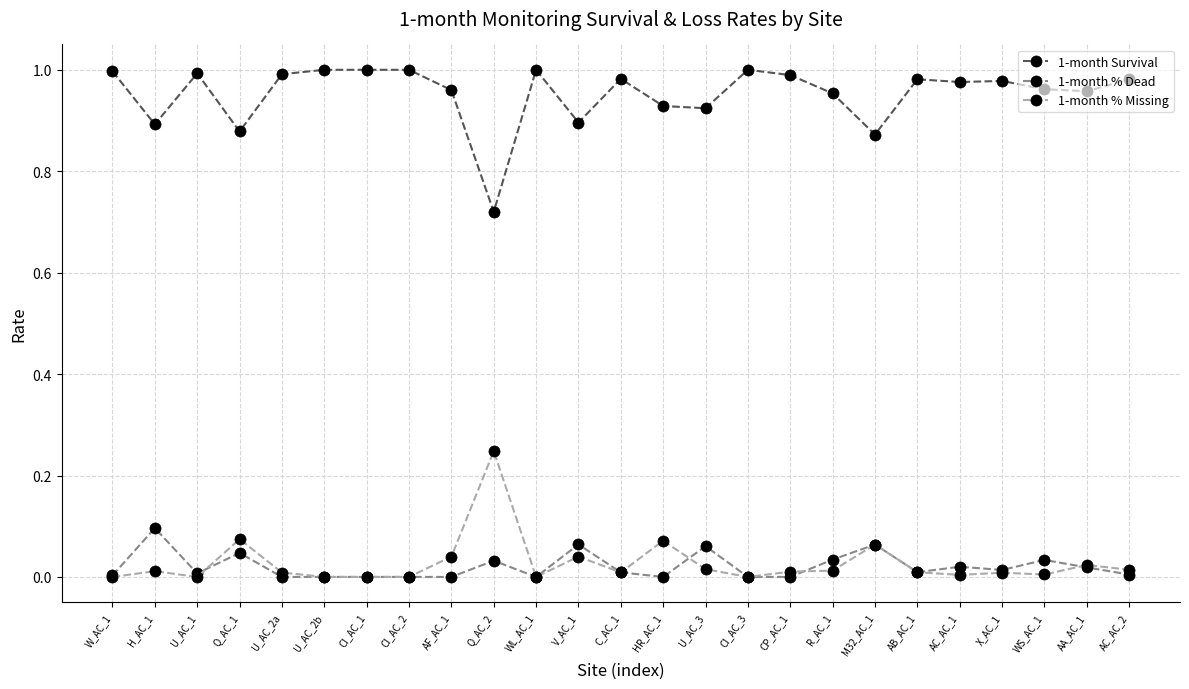

True or false: 1-month % Dead and 1-month Survival intersect in this chart.

False